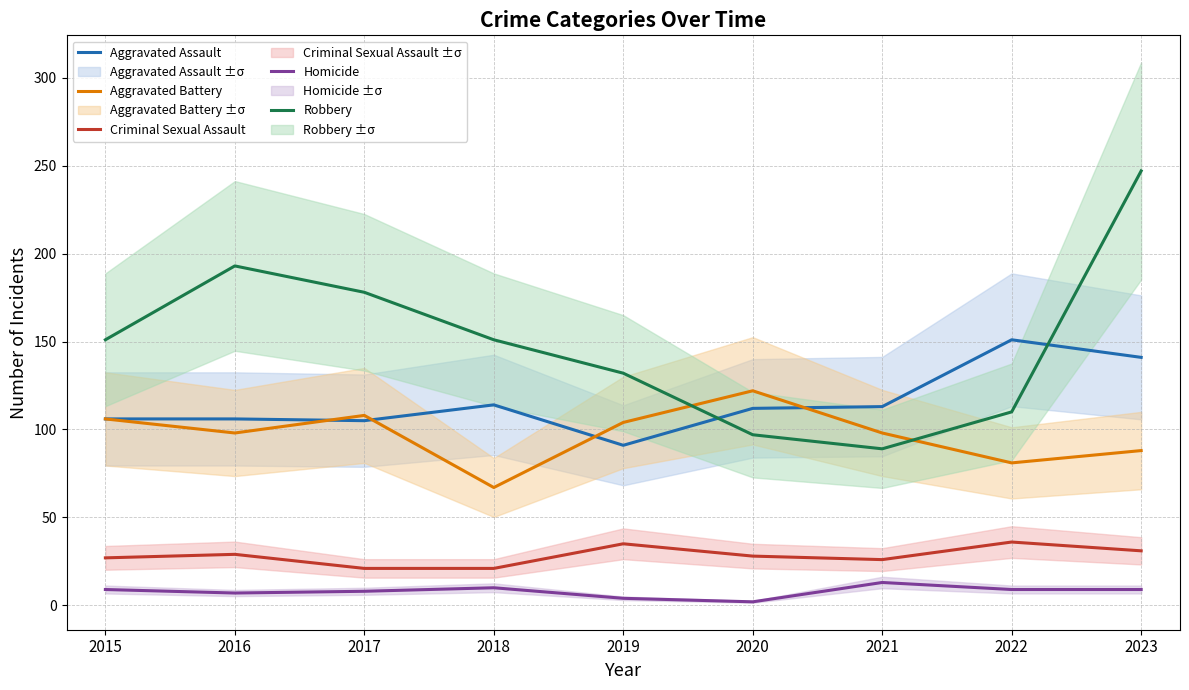

How many interior local valleys does the Aggravated Assault series have?

2